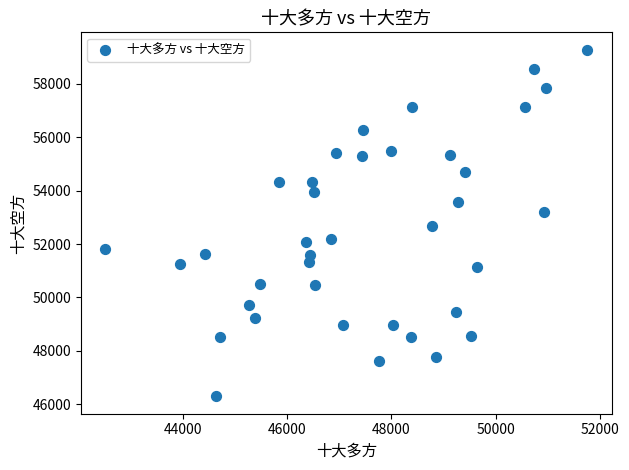

What is the range of X values (max minus min)?

9247